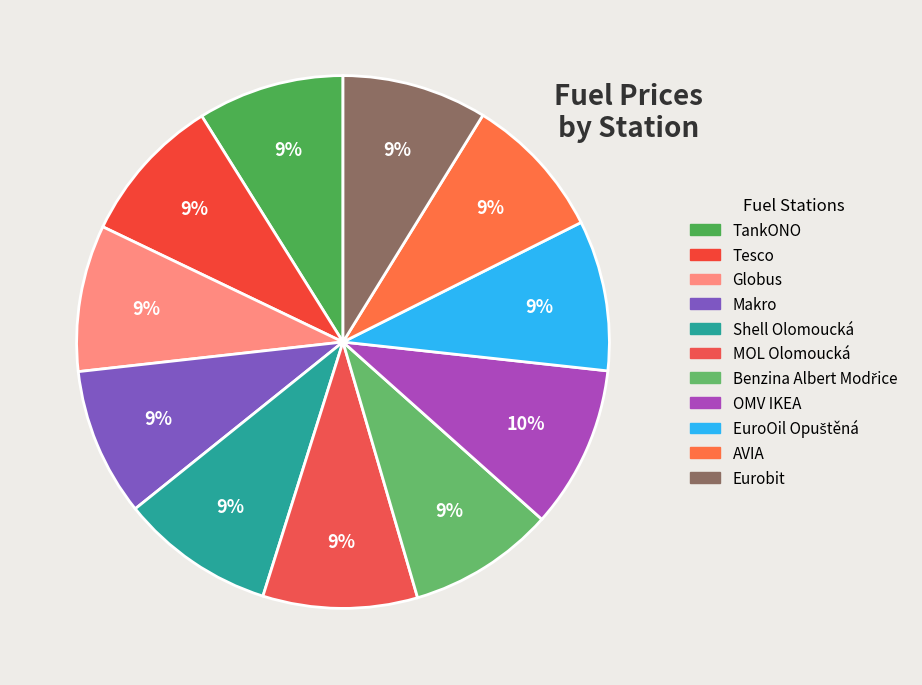

True or false: Tesco accounts for 18% of the total.

False